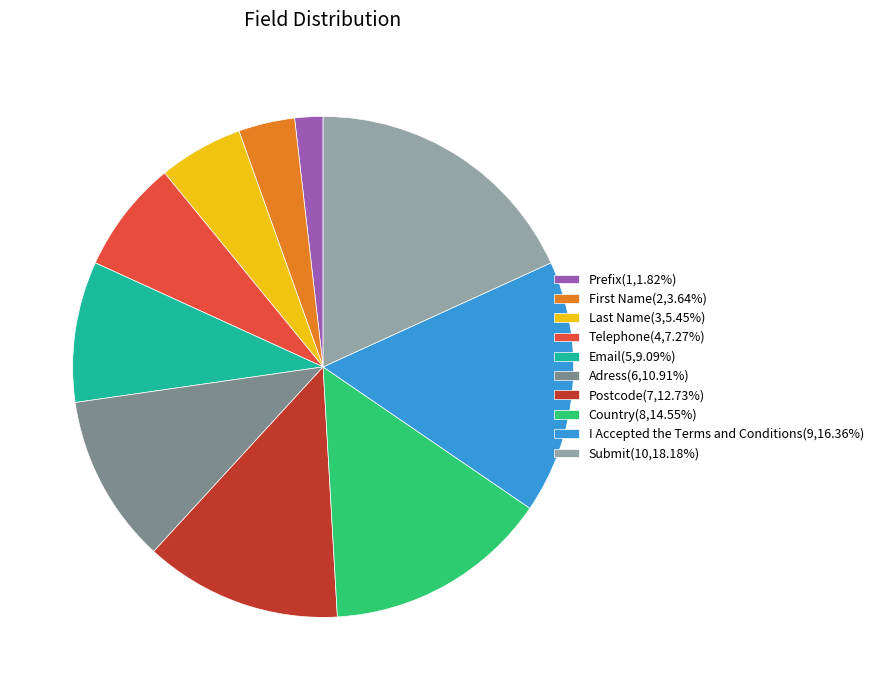

Does Telephone(4,7.27%) account for over 50% of the chart?

No